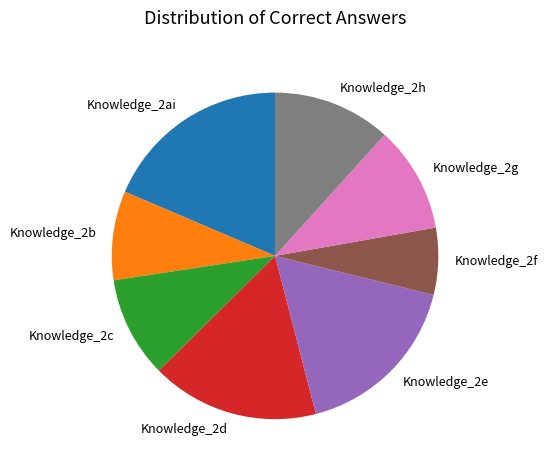

Is the sum of Knowledge_2h and Knowledge_2e greater than half?

No